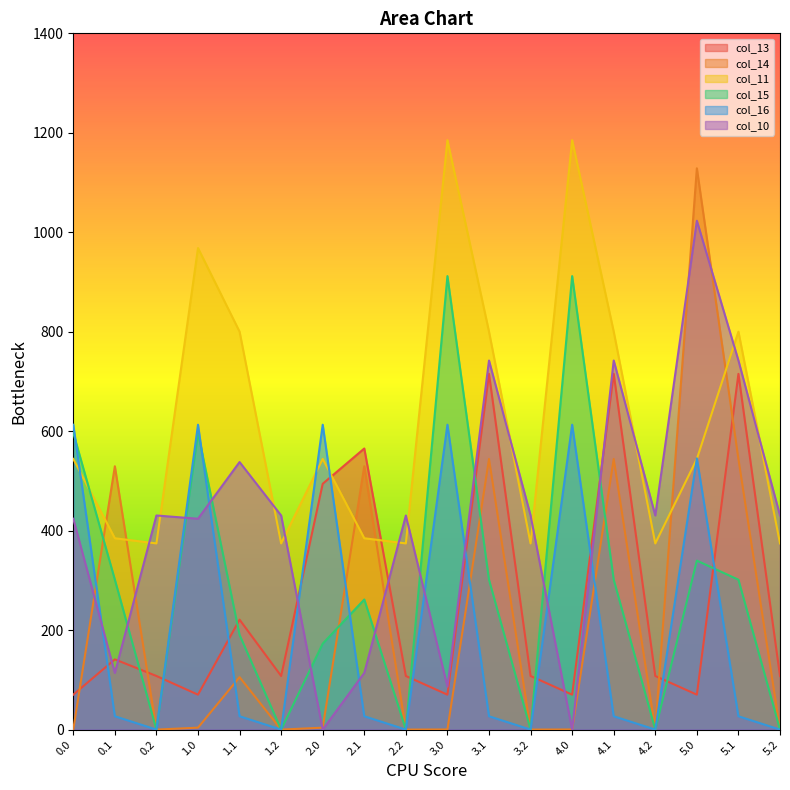

Does the chart have visible grid lines?

No